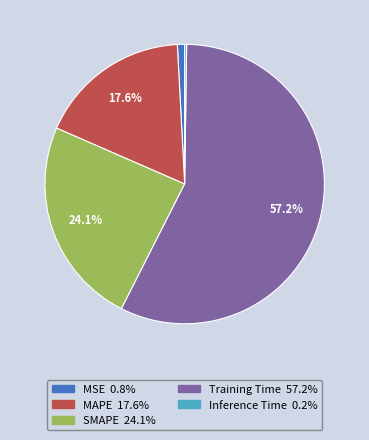

Which category has the biggest portion of the pie?

Training Time